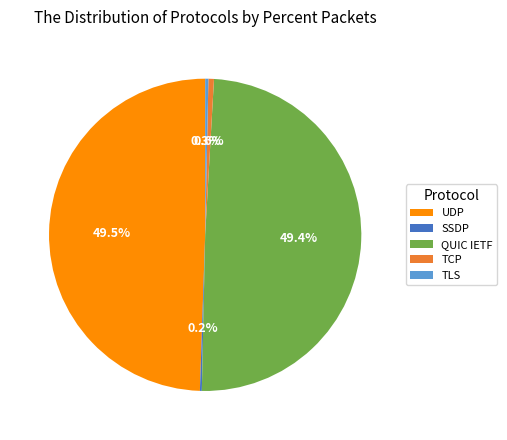

Approximately how many times larger is the value at QUIC IETF compared to UDP?

1.0